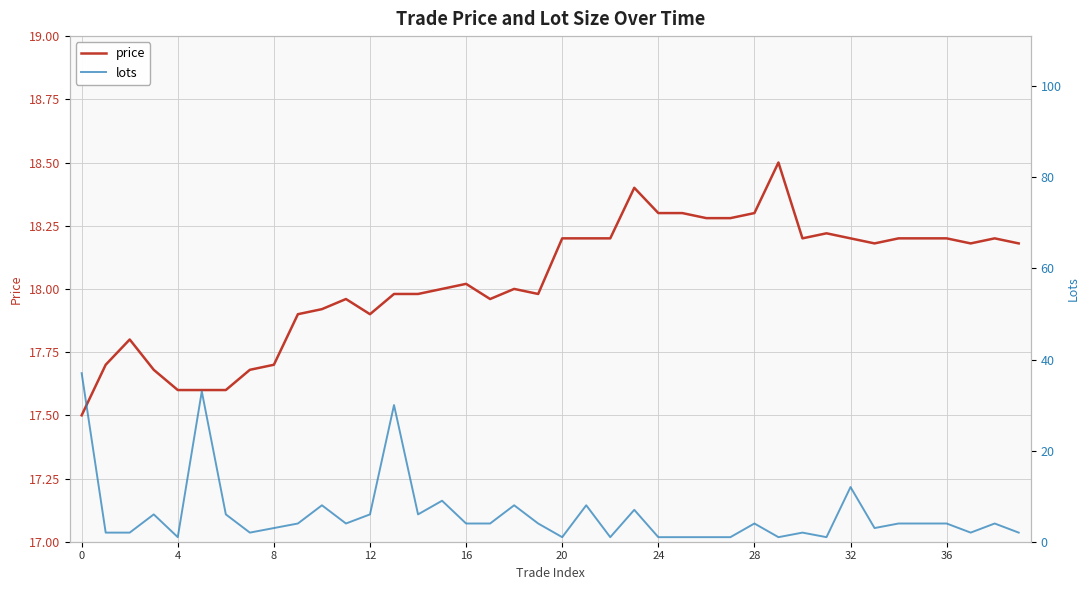

Which series changed the most between 0 and 28?

lots